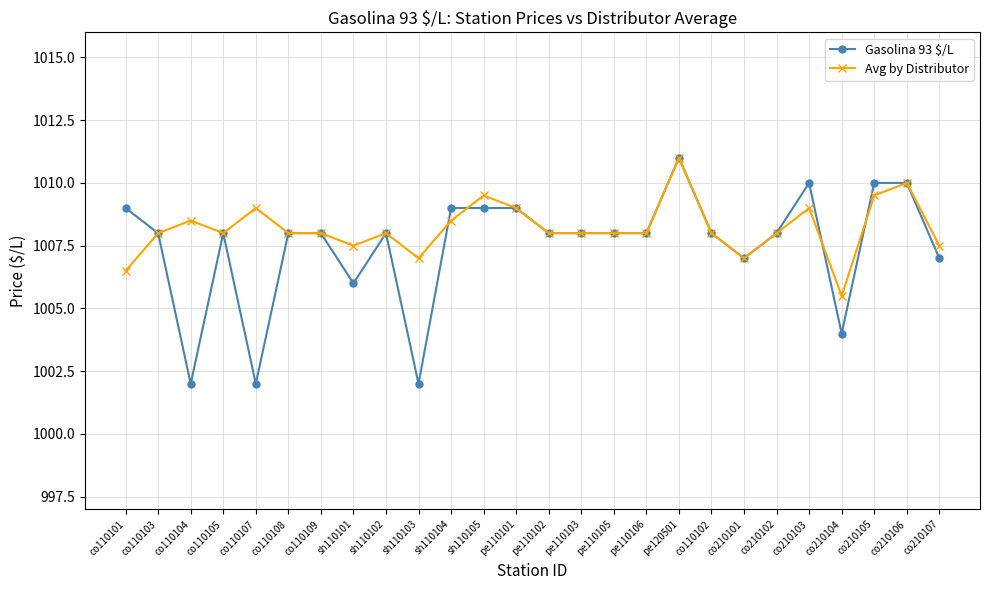

What is the sum of the Gasolina 93 $/L values at co110107 and sh110104?

2011.0